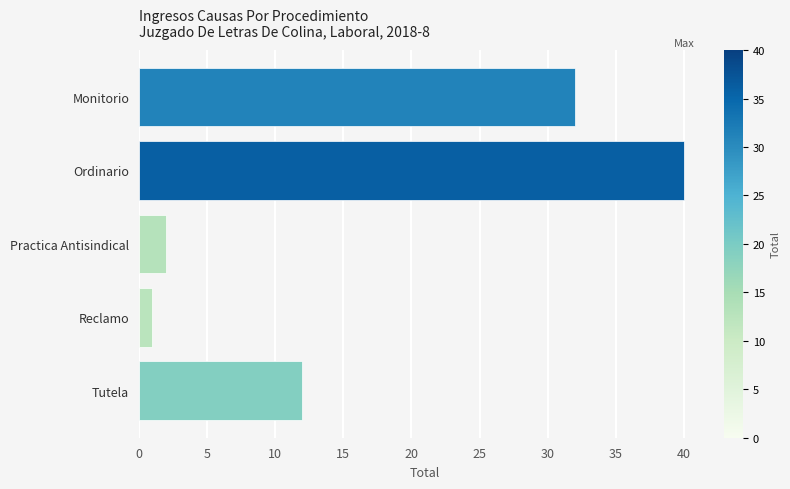

List the labels in order of value, smallest first.

Reclamo, Practica Antisindical, Tutela, Monitorio, Ordinario